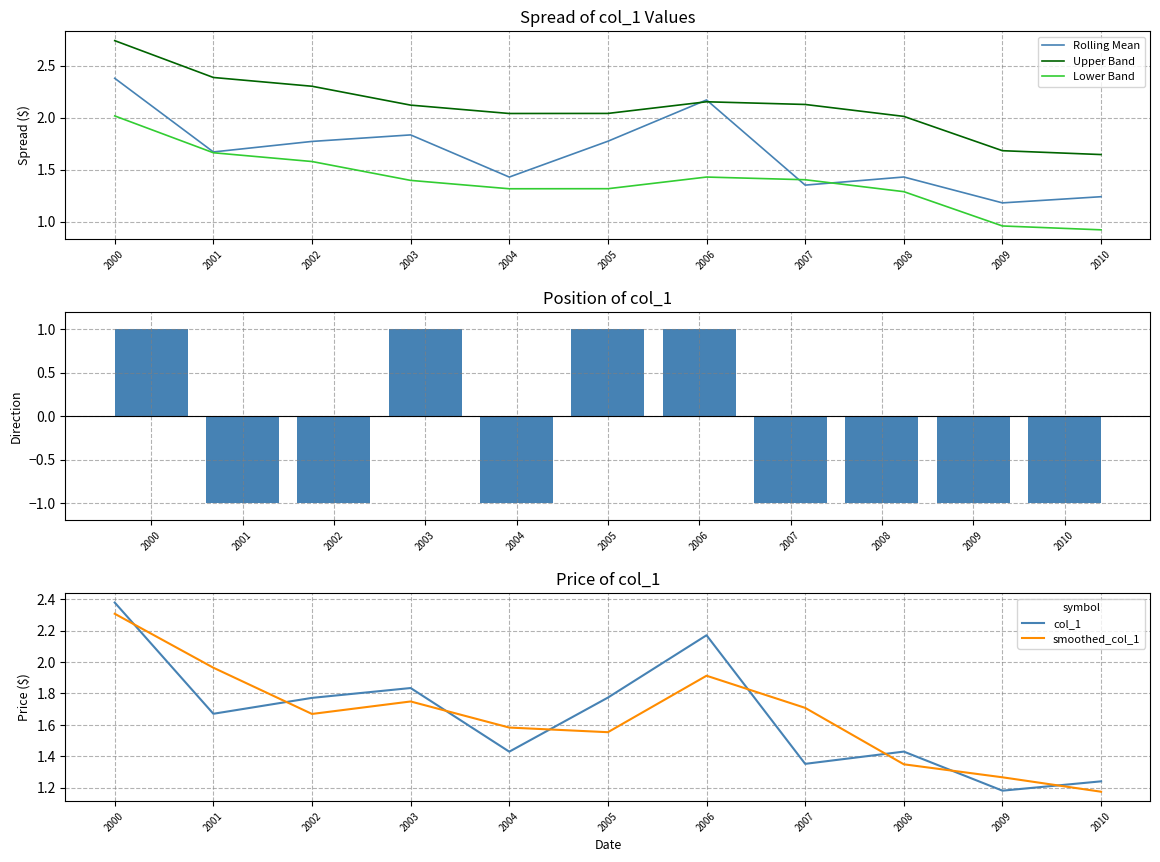

What is the minimum value shown in the chart?

0.9